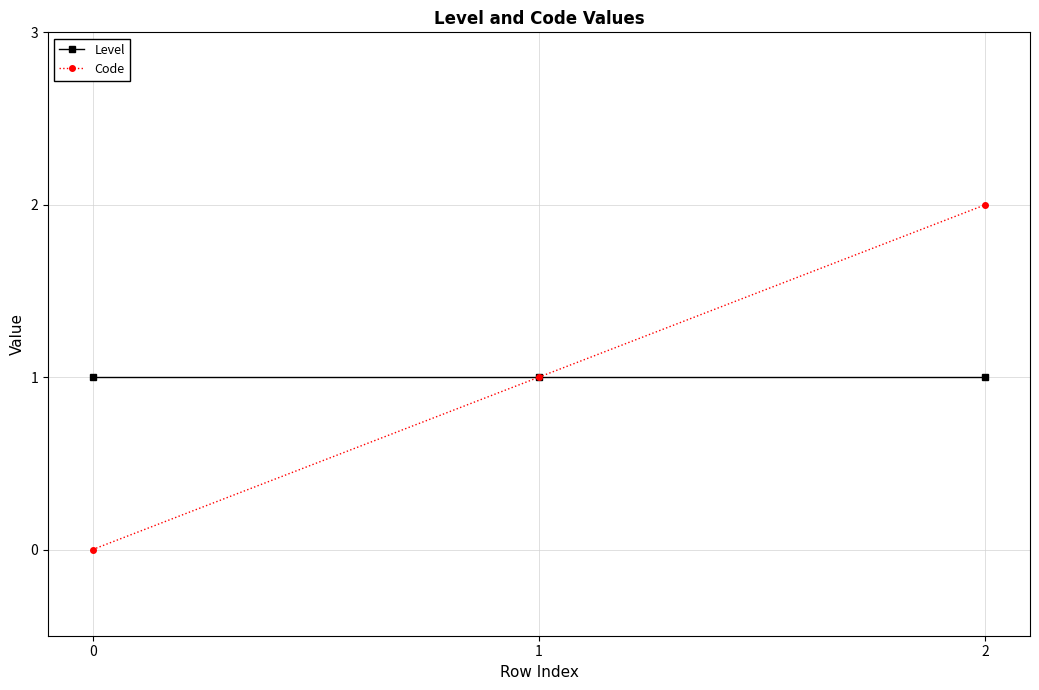

How many data points does each series have?

3